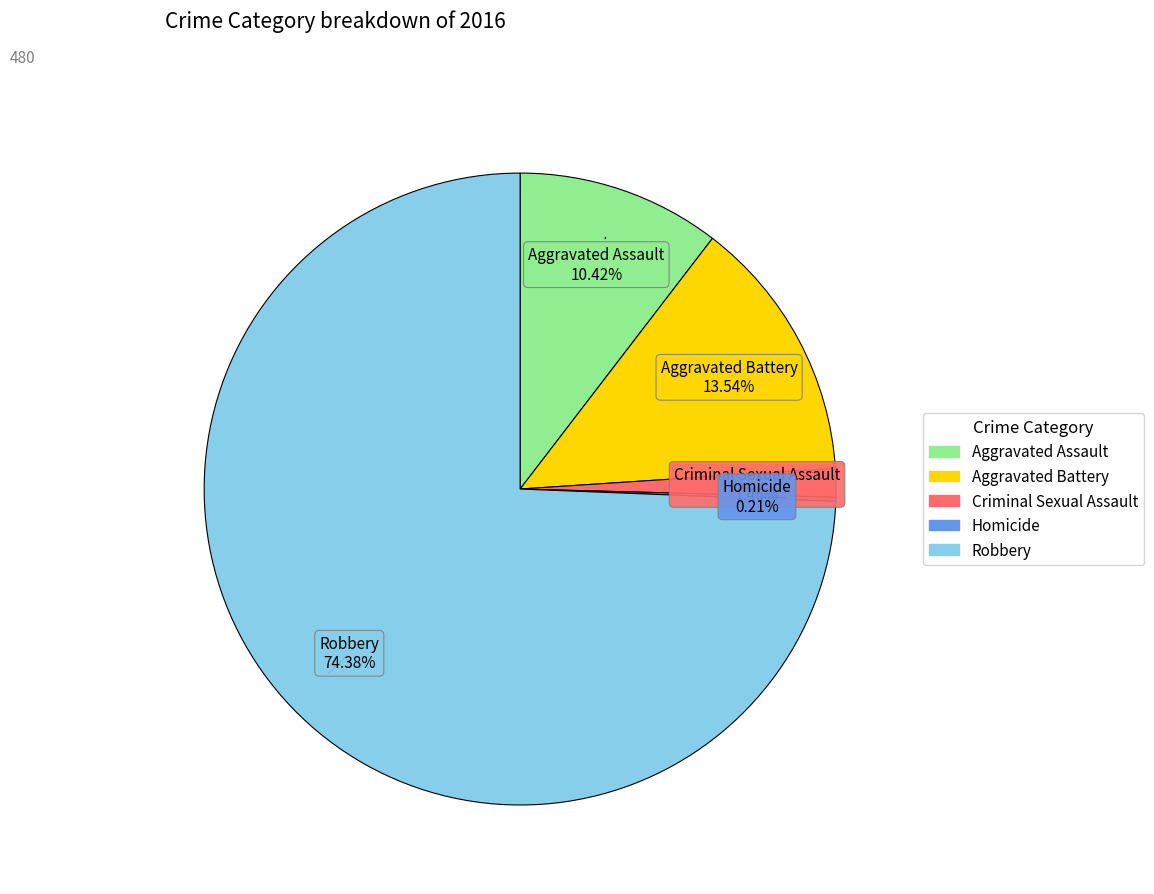

Between Aggravated Battery and Robbery, which is larger?

Robbery